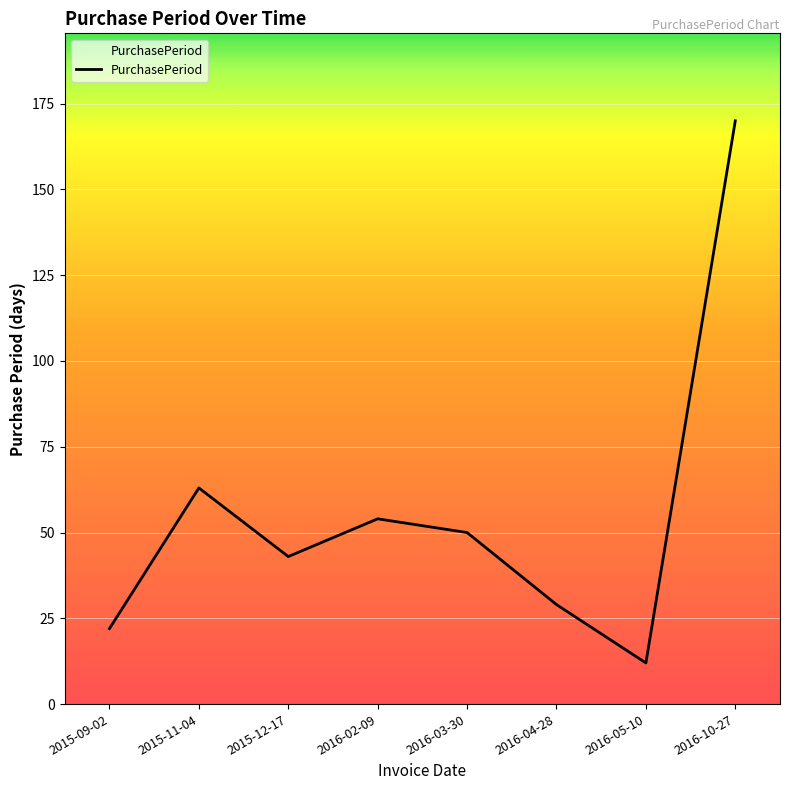

Approximately how many times larger is the value at 2015-12-17 compared to 2015-09-02?

2.0